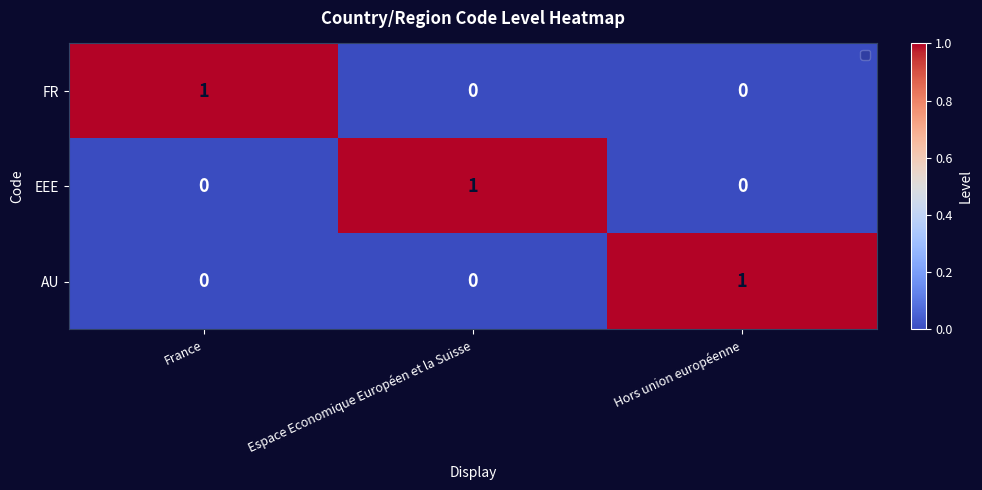

The AU series shows 0 at Hors union européenne. True or false?

False